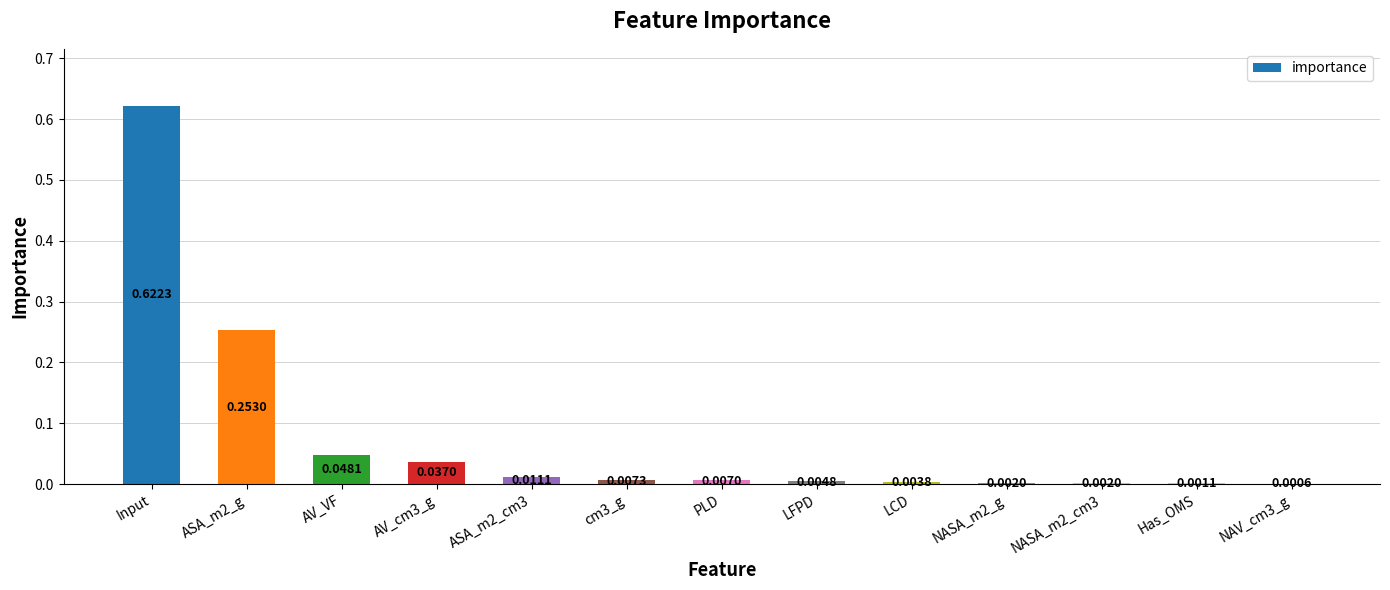

What is the change in value from Input to cm3_g?

-0.6